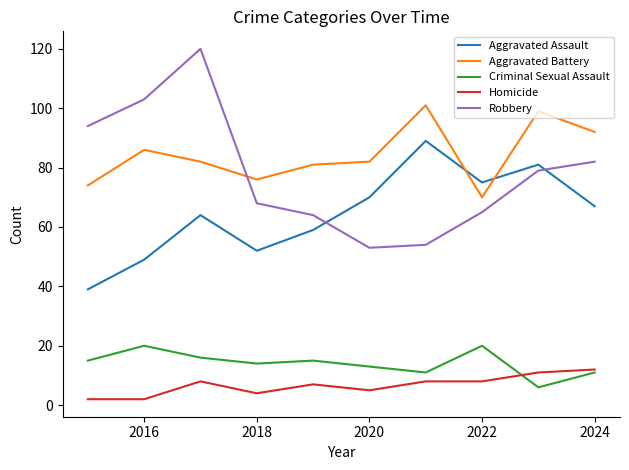

Which series has the largest range (max minus min)?

Robbery